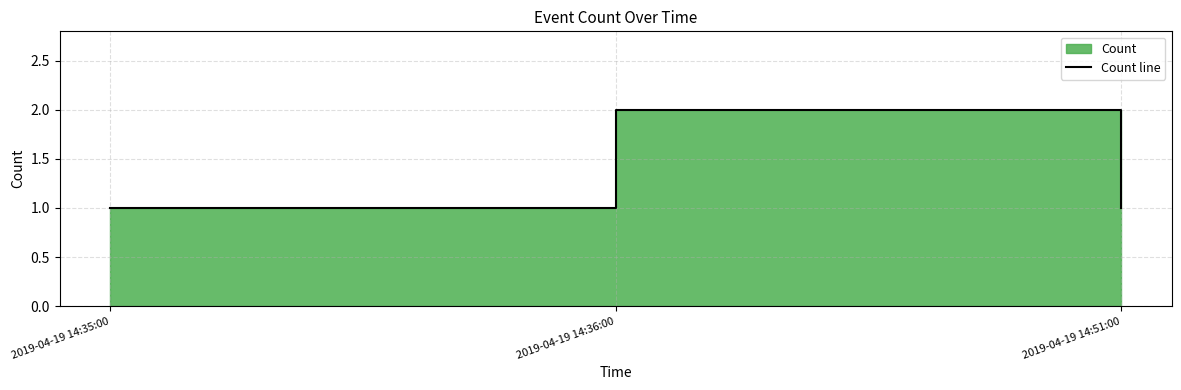

What is the change in value from 2019-04-19 14:35:00 to 2019-04-19 14:36:00?

+1